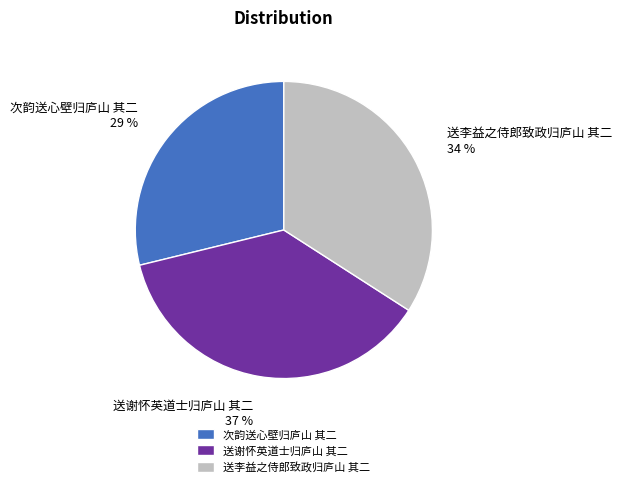

Is there a majority slice in this chart?

No